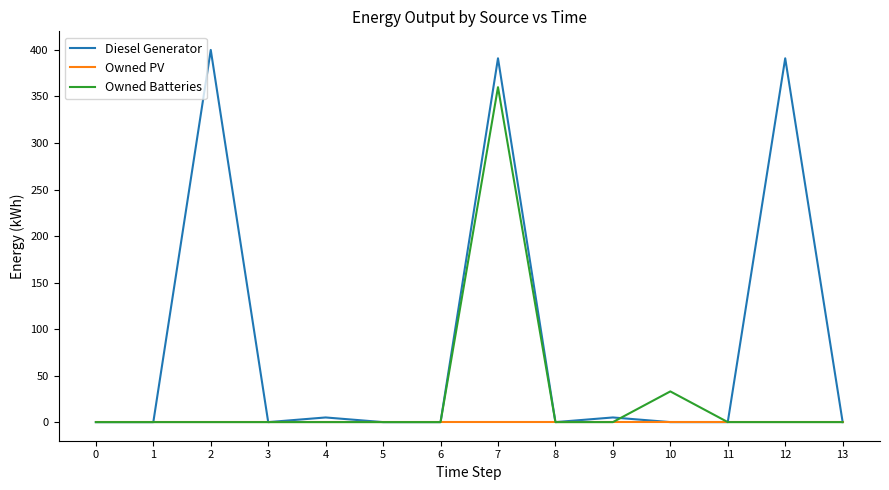

Which series has the largest total across all categories?

Diesel Generator